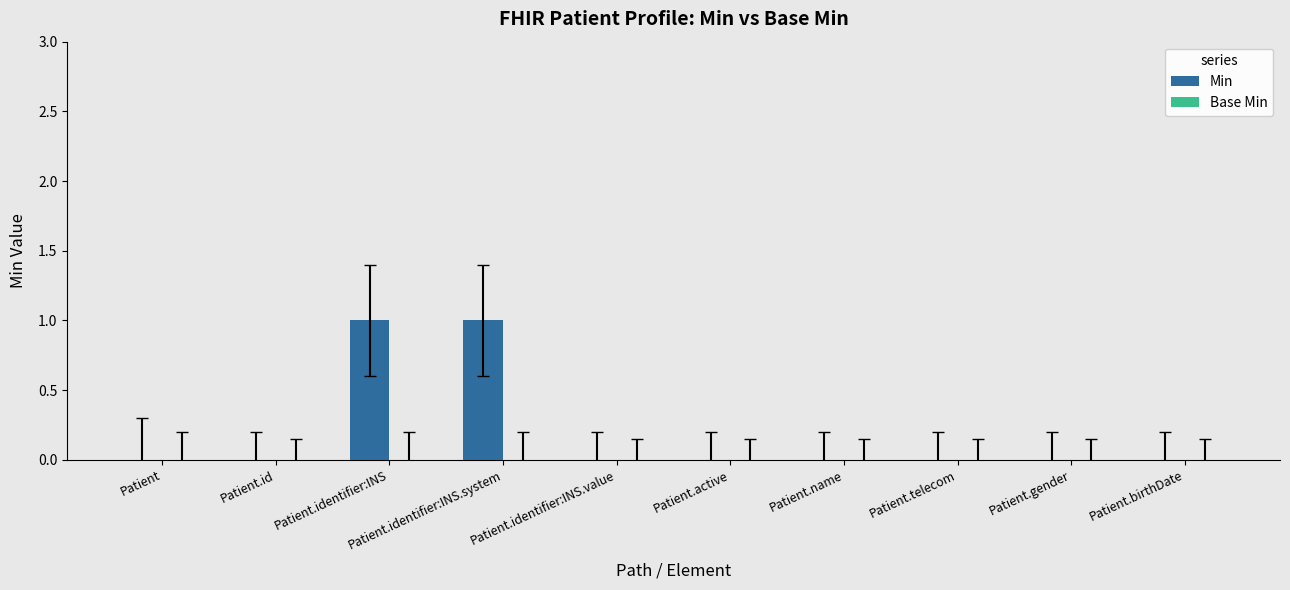

Is it true that the value at Patient.name is 0?

True